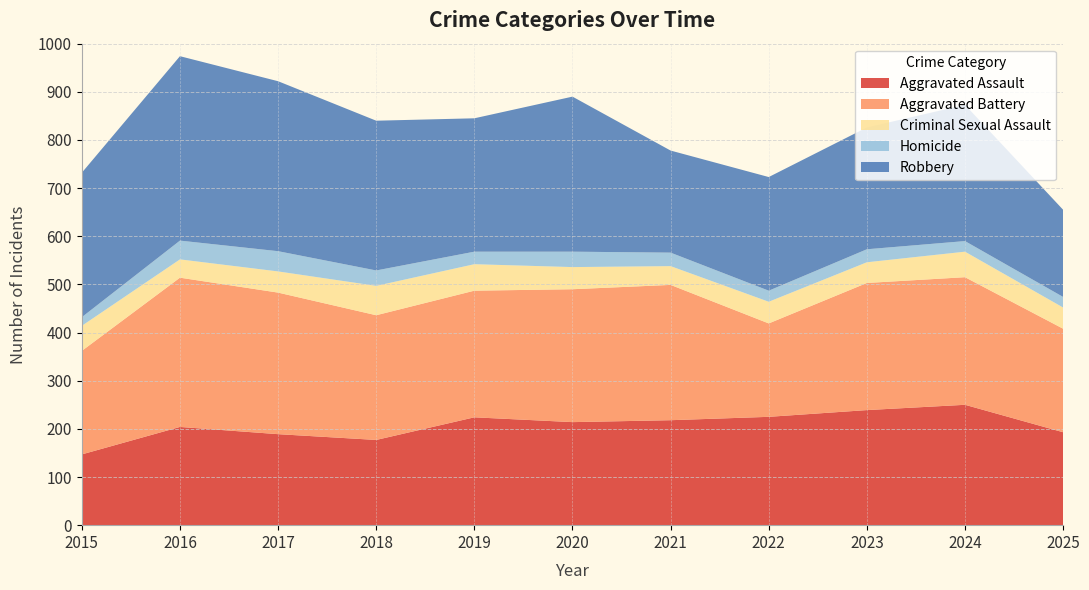

Reading left to right, list all the values displayed in this chart.

Aggravated Assault: 147	204	189	177	224	214	218	225	239	250	193
Aggravated Battery: 215	310	294	259	263	276	281	194	264	265	215
Criminal Sexual Assault: 52	38	44	61	55	46	39	45	43	53	44
Homicide: 18	39	42	32	26	32	28	23	27	22	22
Robbery: 300	383	353	311	277	322	212	236	253	283	181